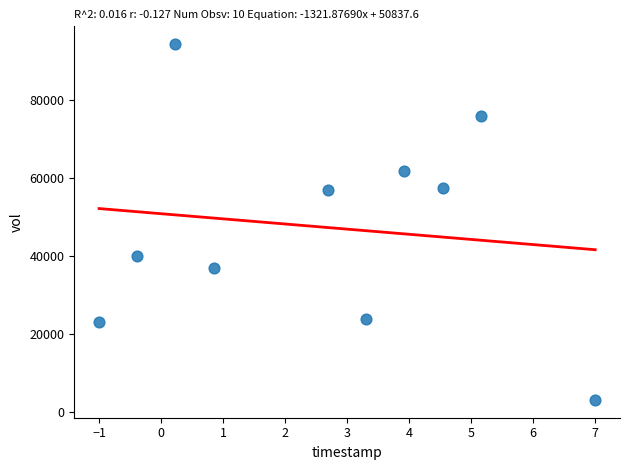

What is the range of Y values (max minus min)?

91400